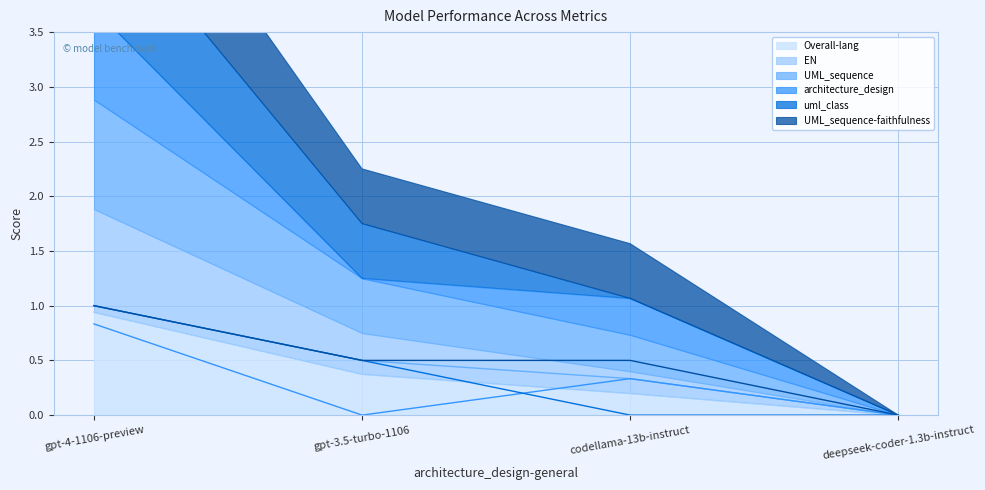

True or false: Overall-lang has more than 1 interior local peaks.

False